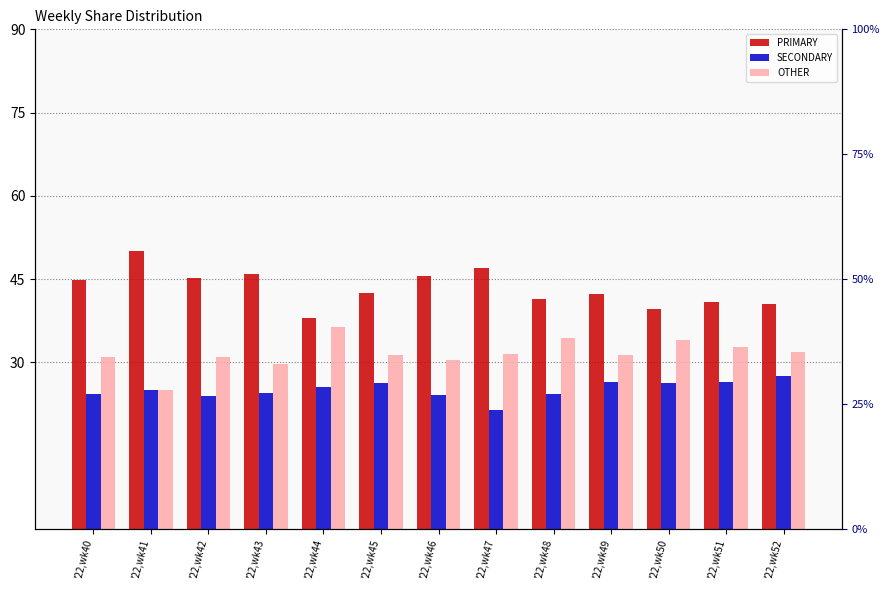

At which label does PRIMARY reach its minimum?

'22,wk44